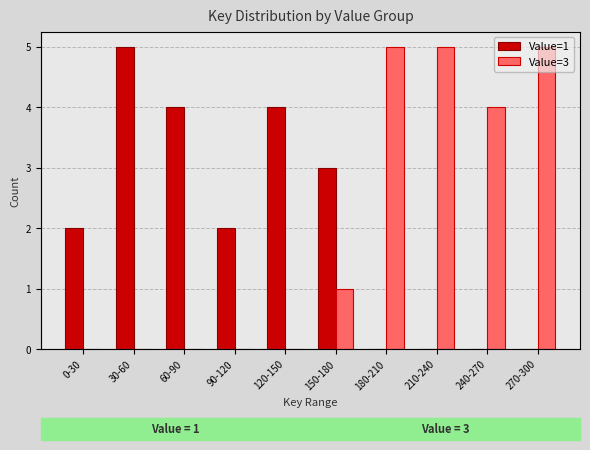

What is the average value of the Value=1 series?

2